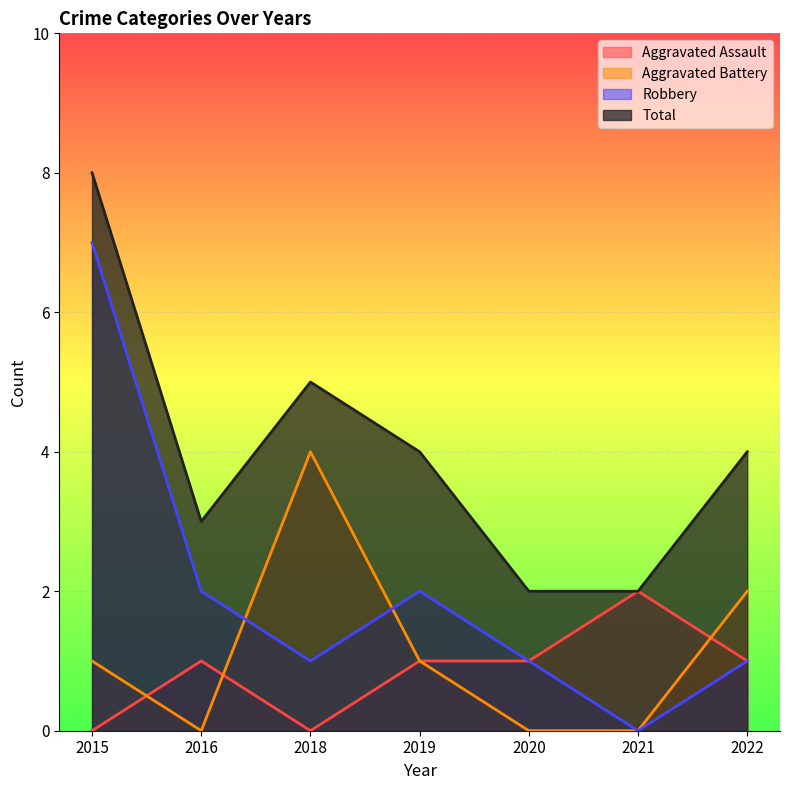

At 2022, list the series in order from smallest to largest.

Aggravated Assault, Robbery, Aggravated Battery, Total